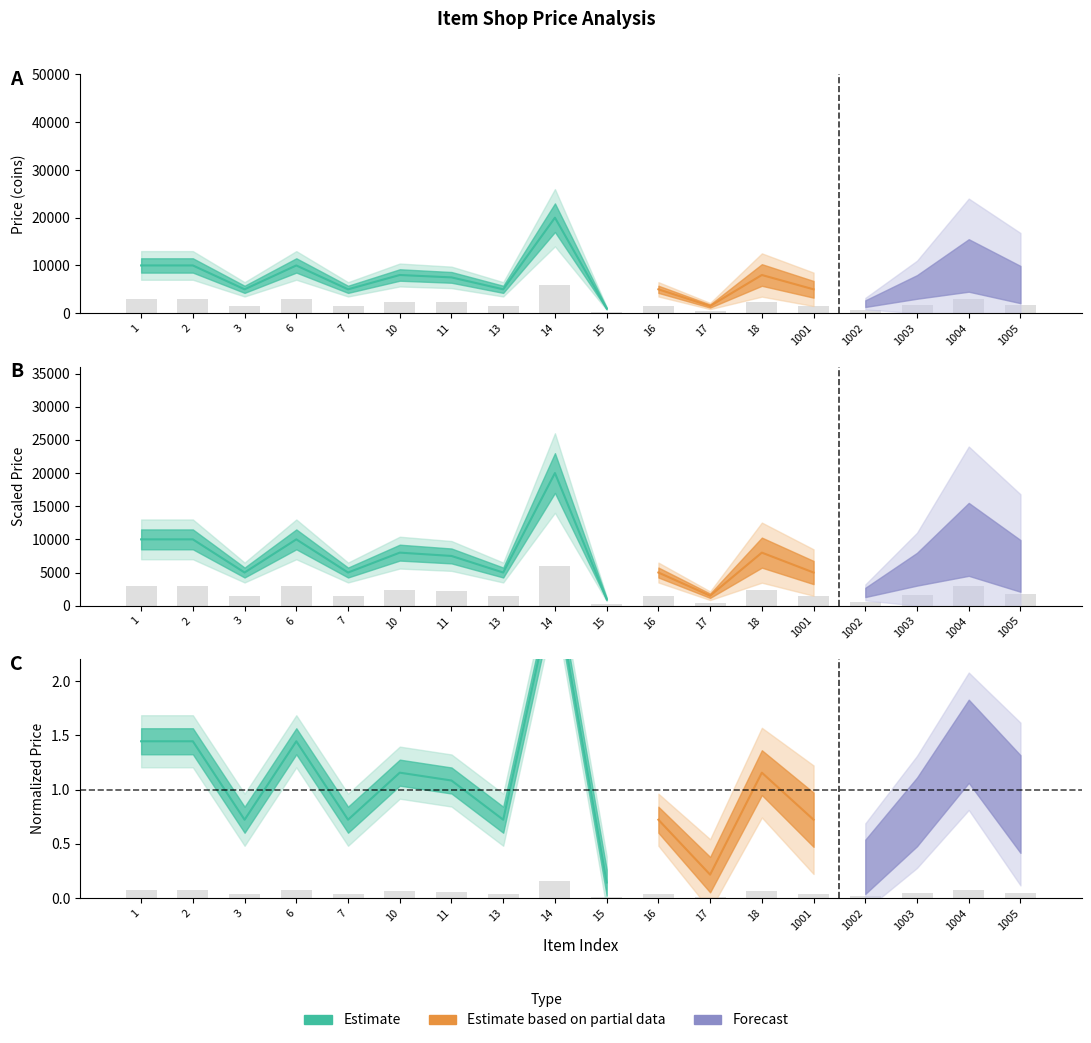

Which label corresponds to the smallest value in the chart?

15